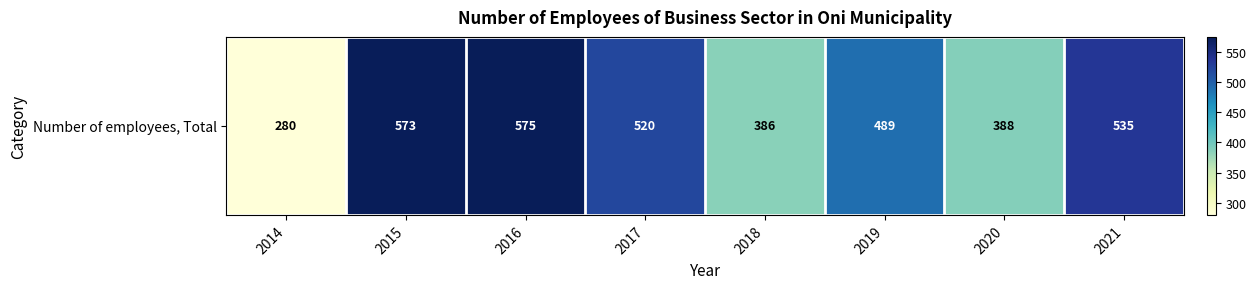

What is the greatest value displayed?

575